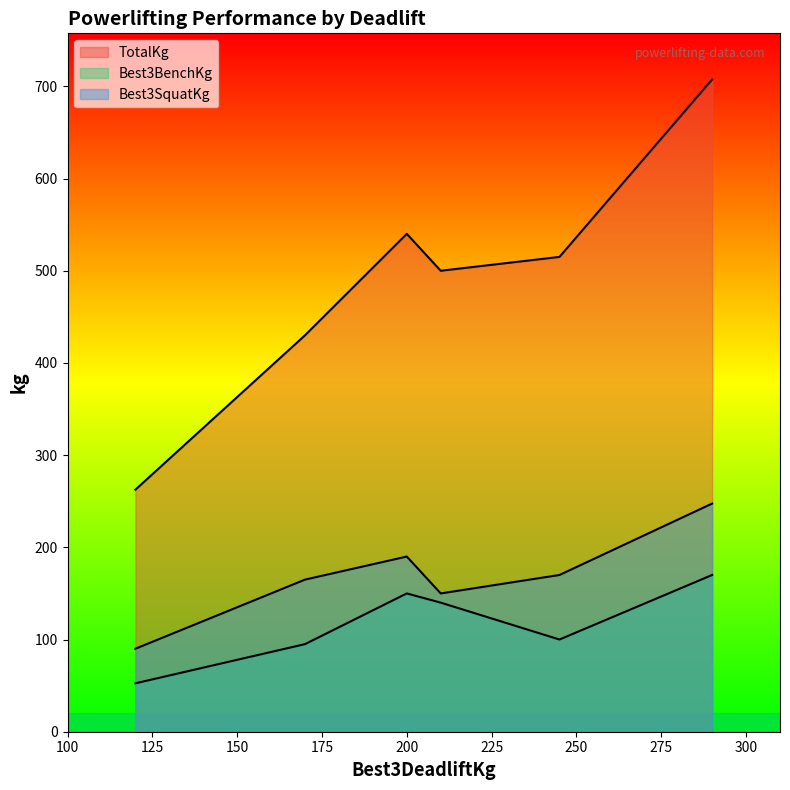

How many distinct data groups are displayed?

3